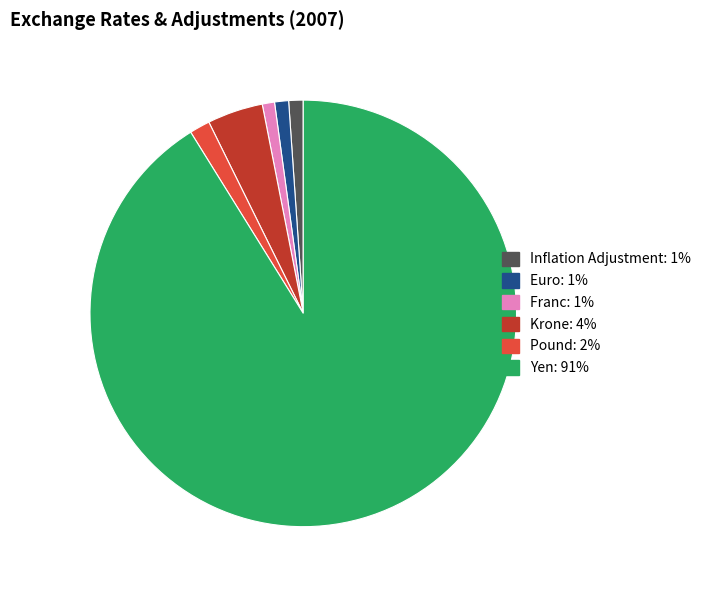

True or false: Euro accounts for 1% of the total.

True